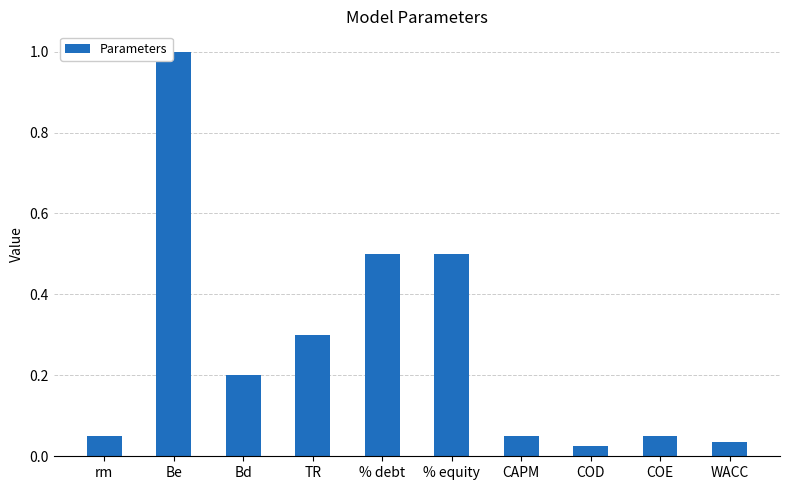

What is the maximum value shown in the chart?

1.0